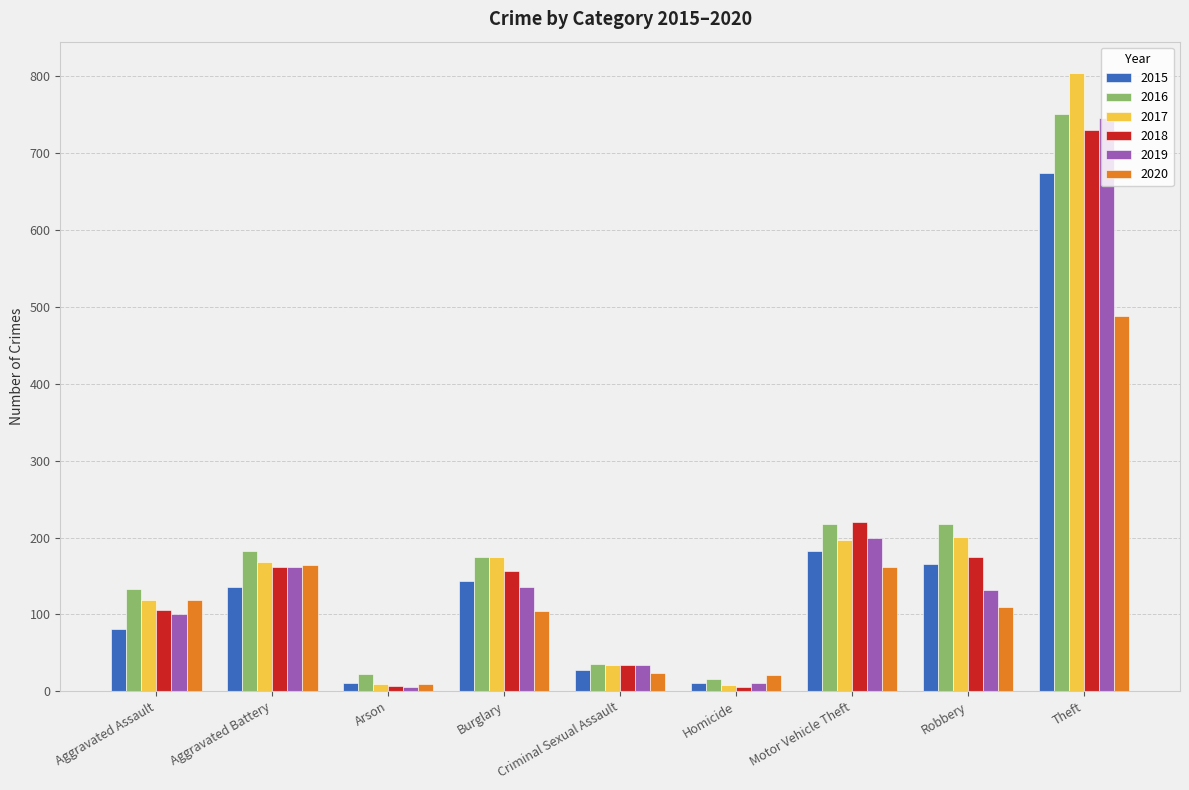

What is the total value across all series at Robbery?

1001